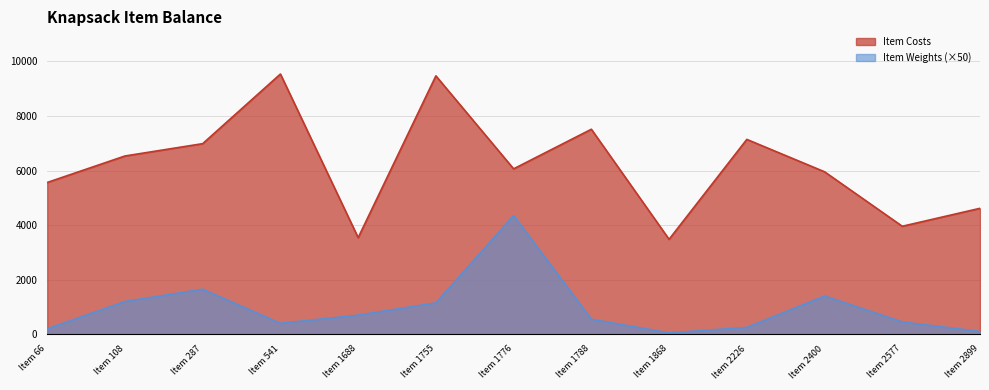

True or false: Item Costs has more than 0 points higher than both neighbors.

True